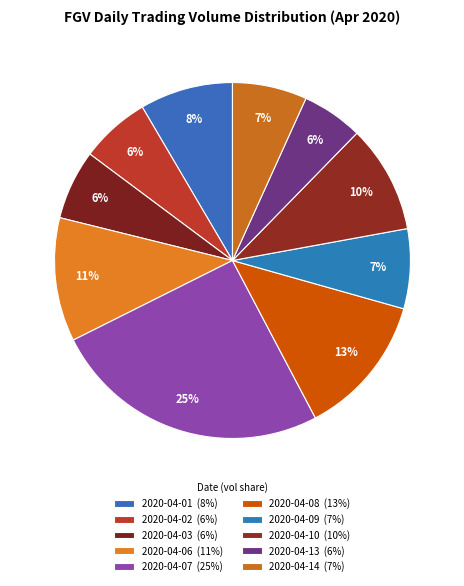

How many slices are in this pie chart?

10